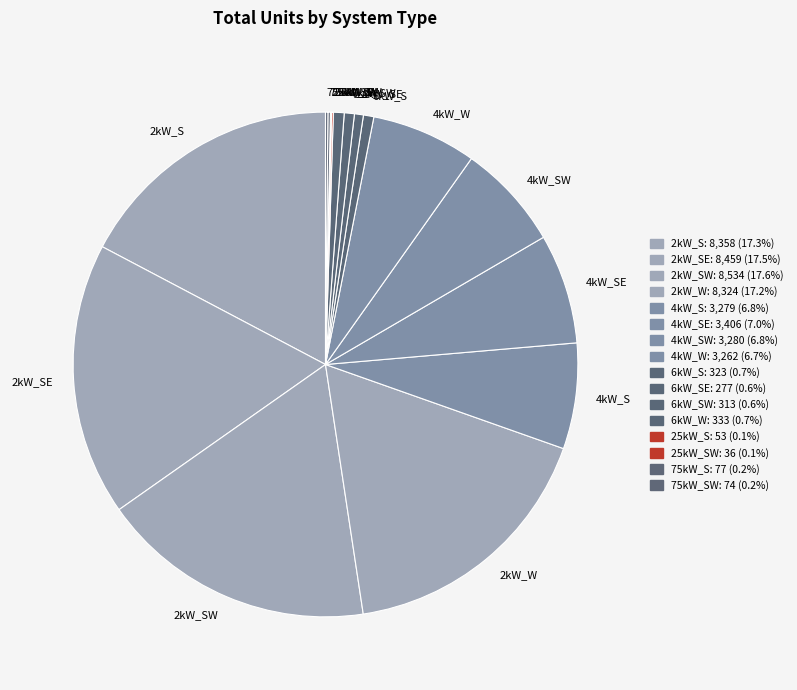

Combined, do 6kW_W and 2kW_SE account for over 50%?

No